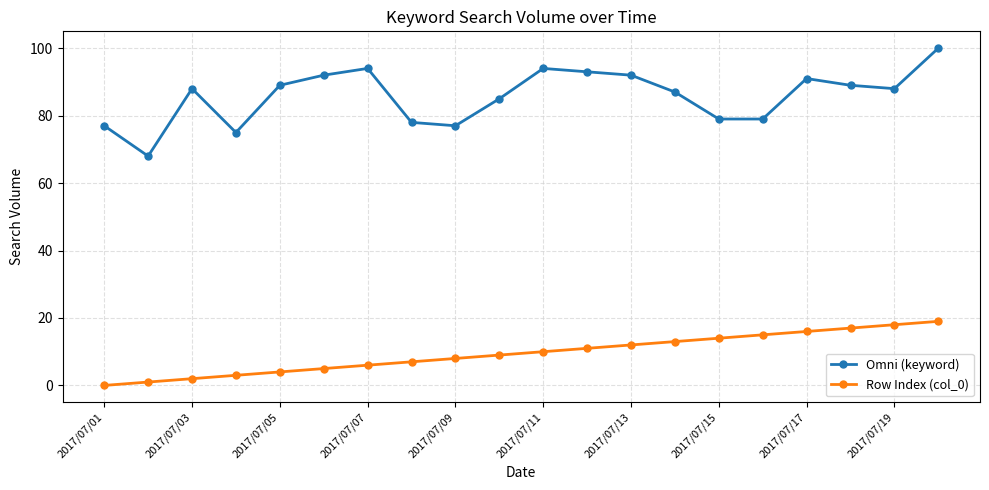

True or false: Row Index (col_0) and Omni (keyword) cross at least once.

False